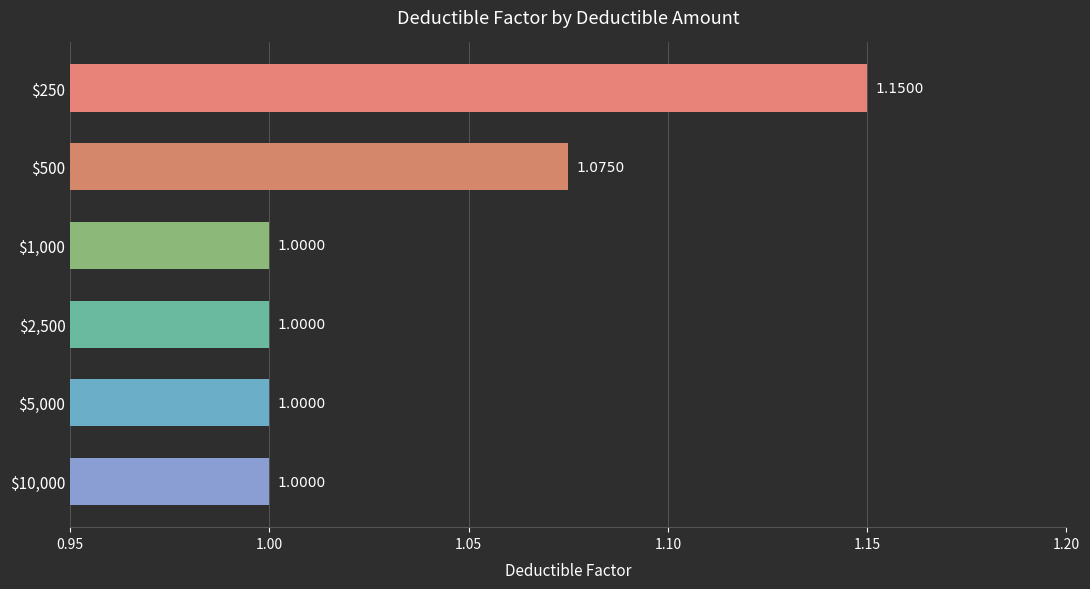

What is the sum of all values?

6.2